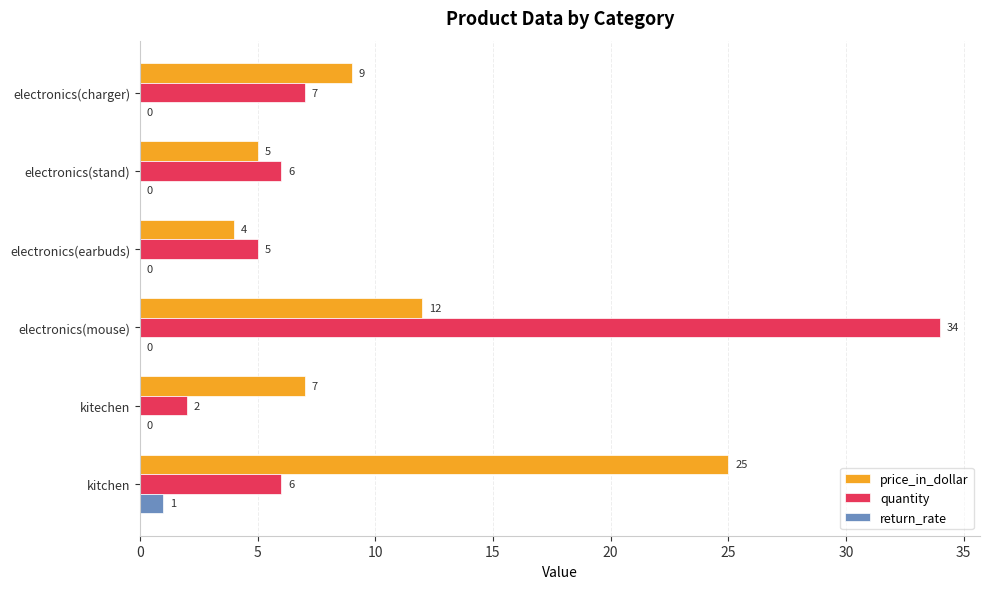

True or false: return_rate has a value of 1 at kitchen.

True